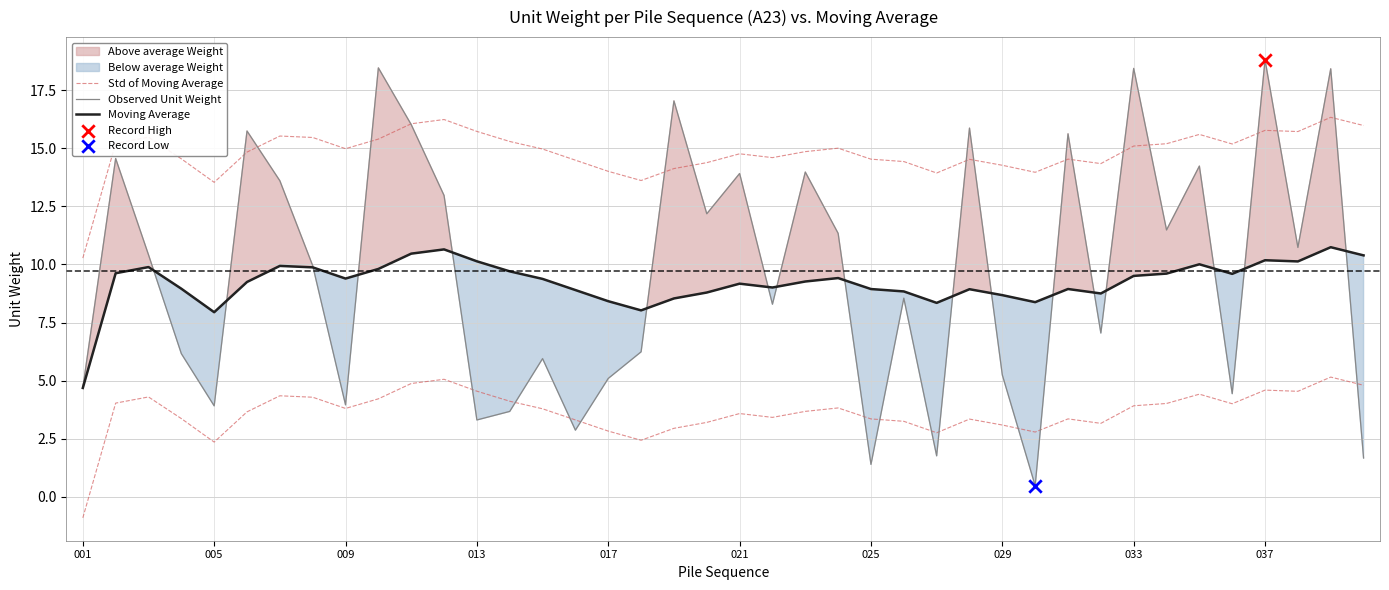

Which series reaches the maximum Y coordinate?

Observed Unit Weight